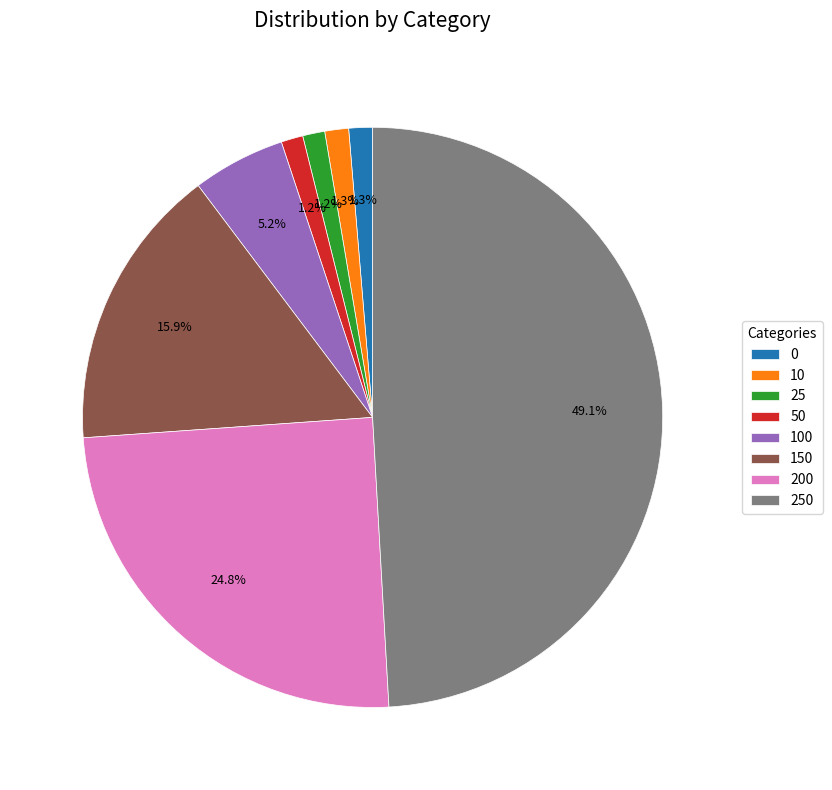

Which slice is the largest?

250